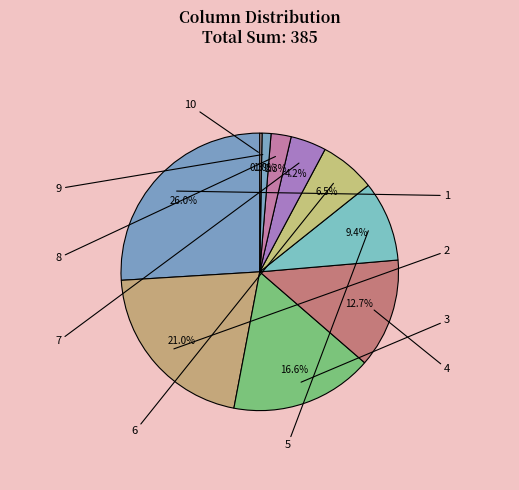

Count the number of slices in the pie.

10